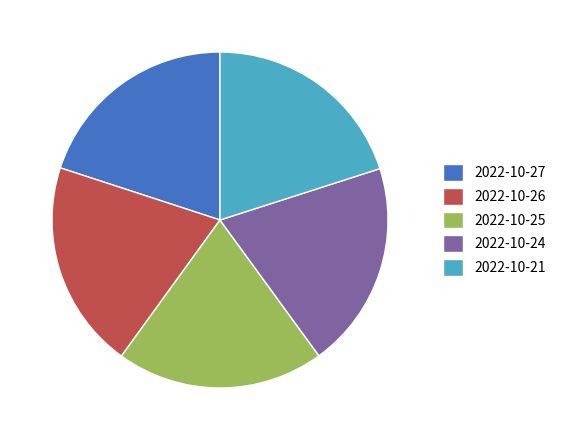

Combined, do 2022-10-25 and 2022-10-21 account for over 50%?

No